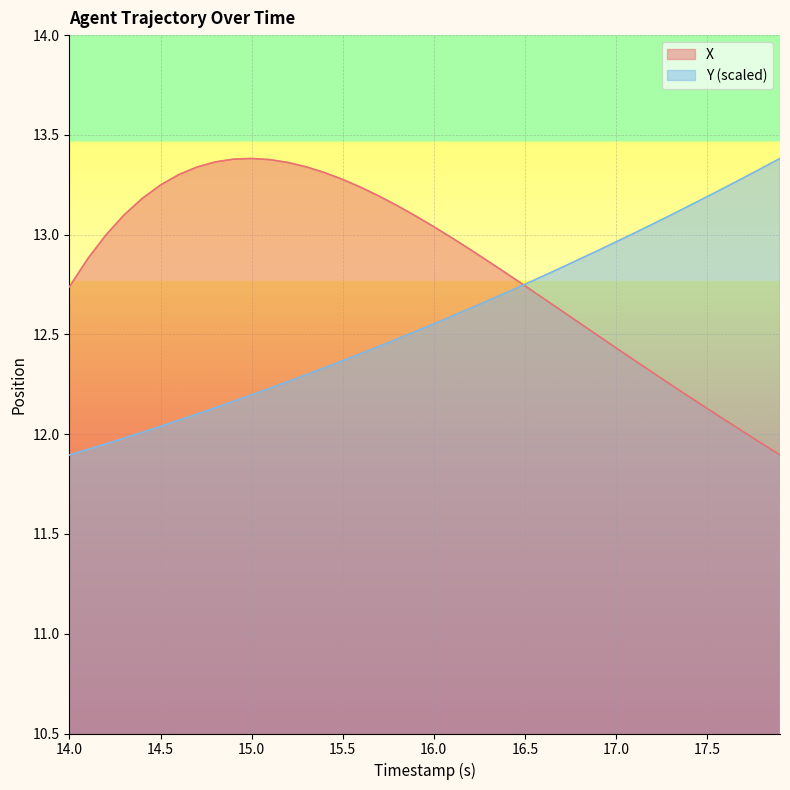

The value of X at 15.0 is 3.0. True or false?

False